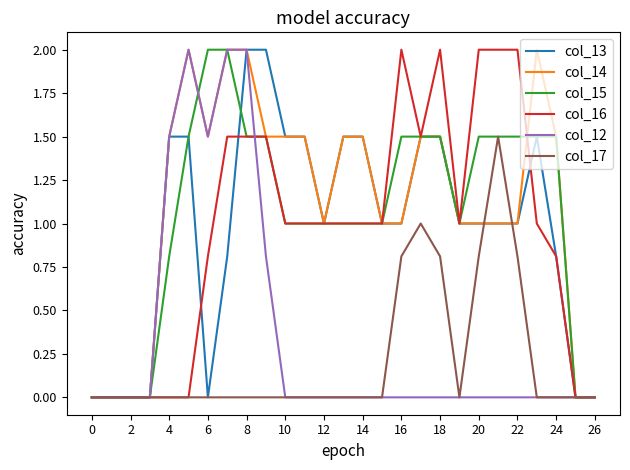

What is the greatest value displayed?

2.0